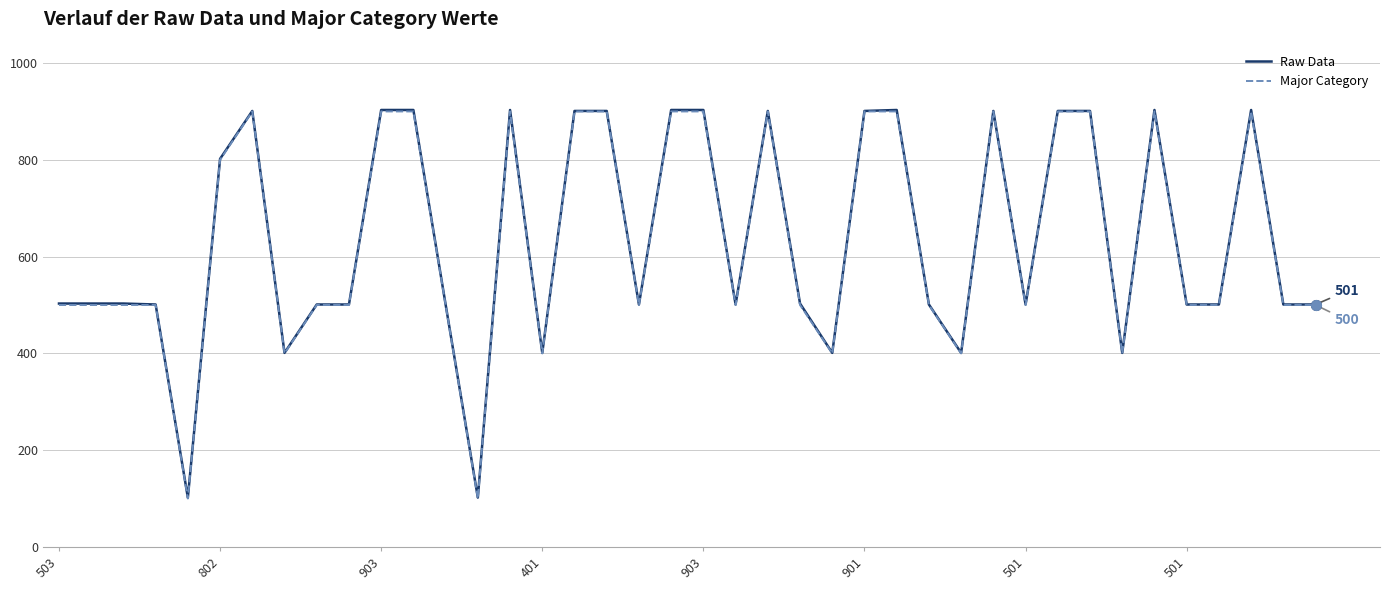

Does the chart have visible grid lines?

Yes